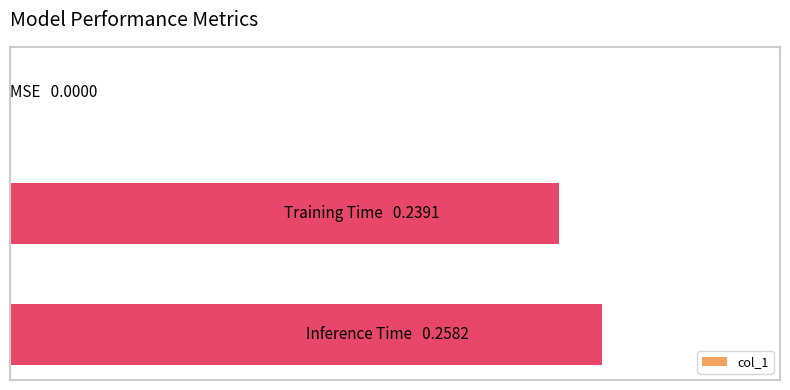

List the labels in order of value, smallest first.

0, 1, 2